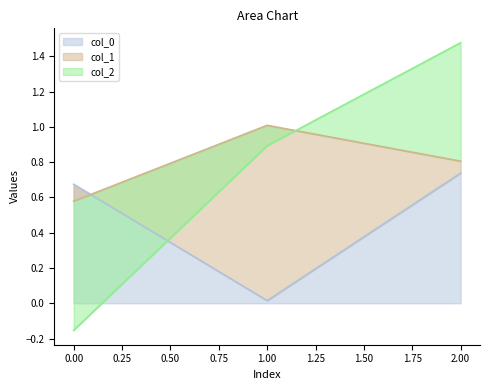

List the labels in order of col_0 value, smallest first.

1.00, 0.00, 2.00